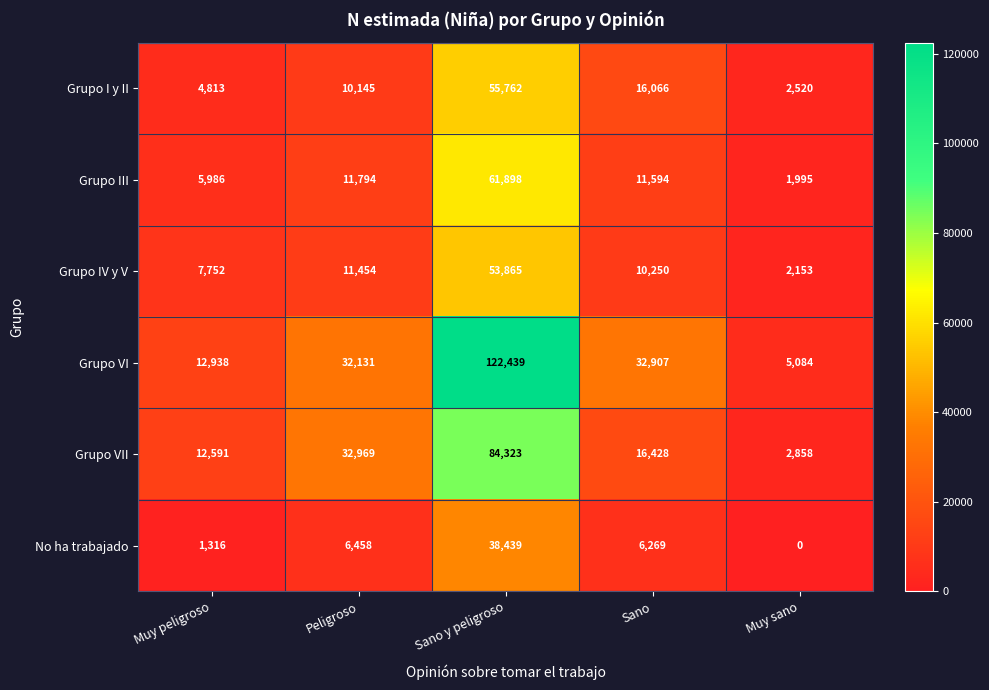

Where does the Grupo VII series first go above 16428?

Peligroso